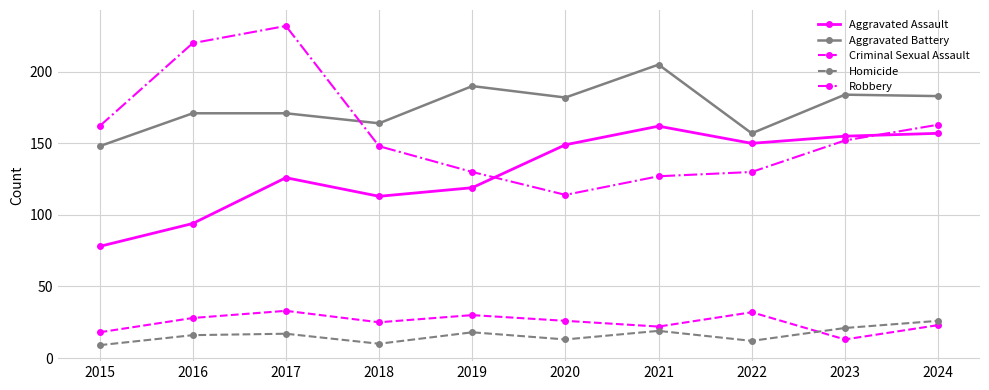

What is the value of the Aggravated Assault point at the 10th from the left?

157